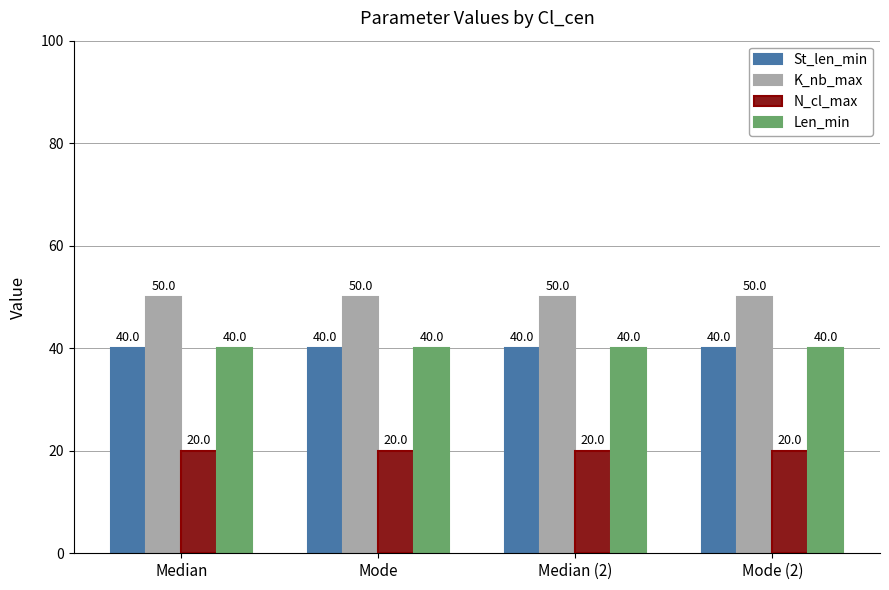

How many data points does each series have?

4